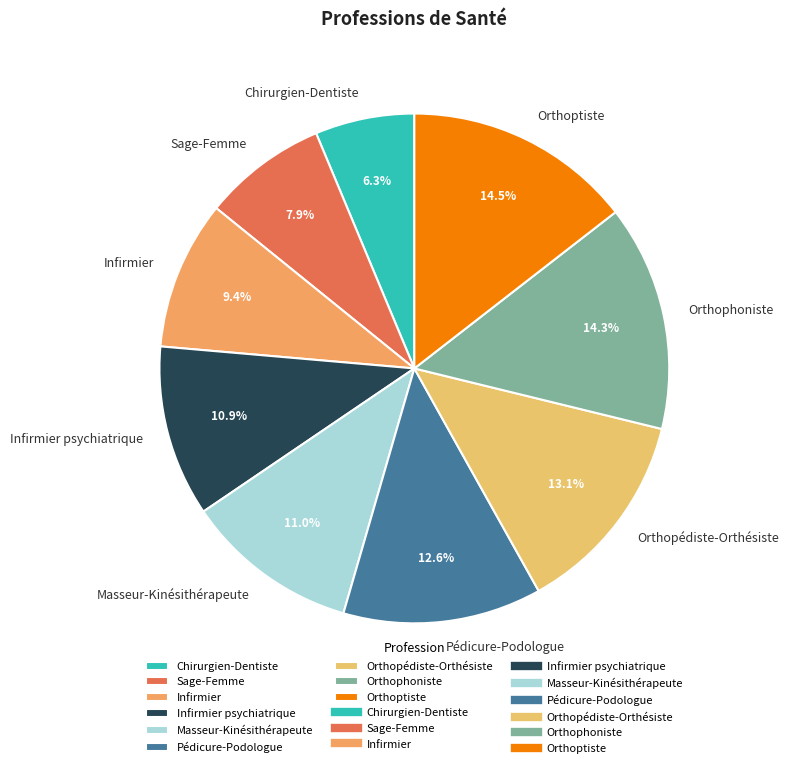

Which category has the smallest portion of the pie?

Chirurgien-Dentiste